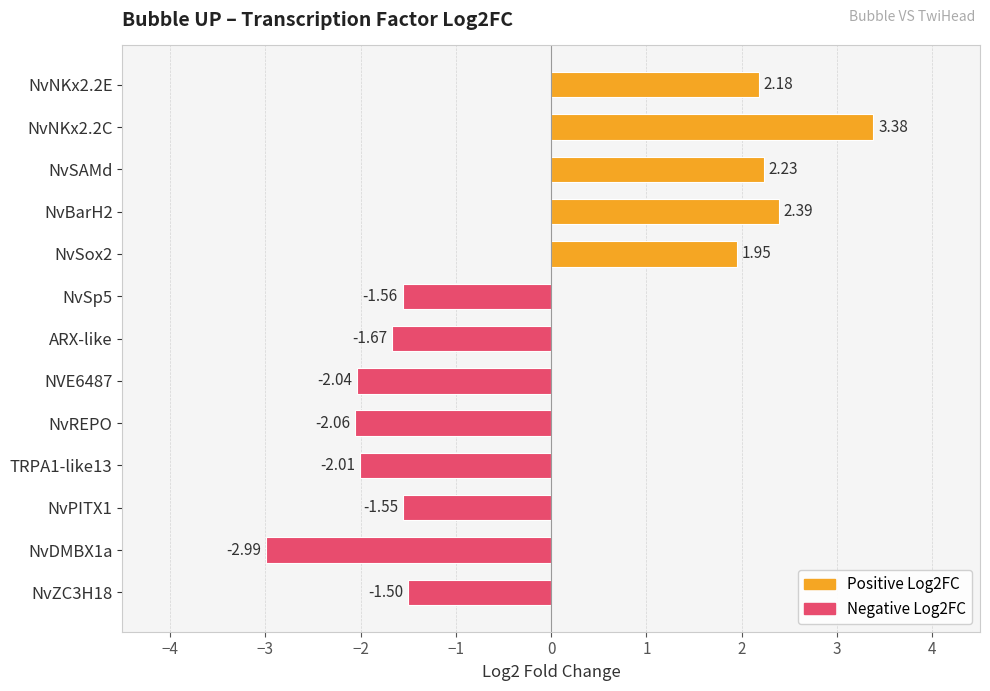

What is the difference between the maximum and minimum values?

6.4